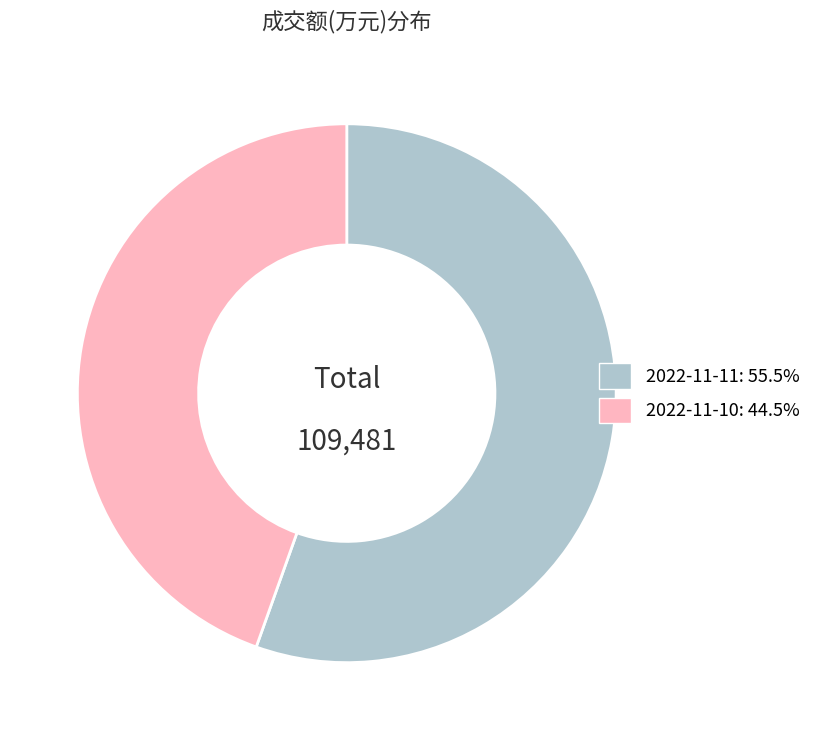

What is the majority slice?

2022-11-11